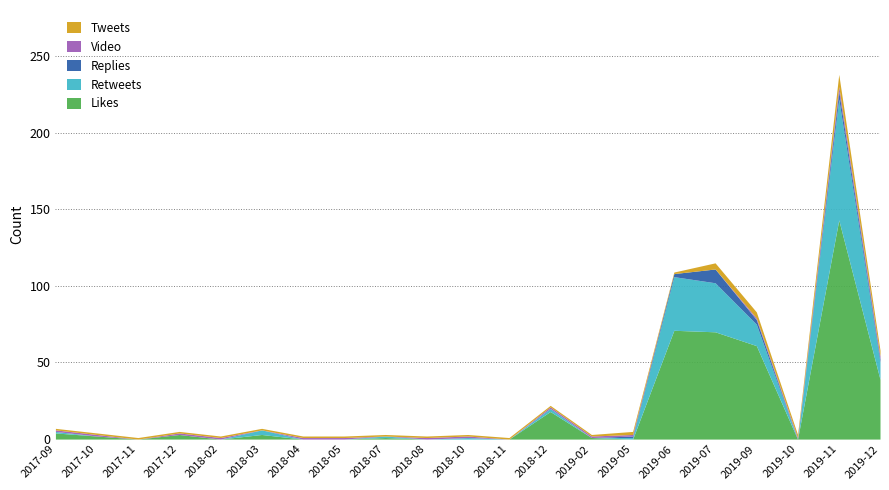

What is the difference between the maximum and second lowest values in the Video series?

3